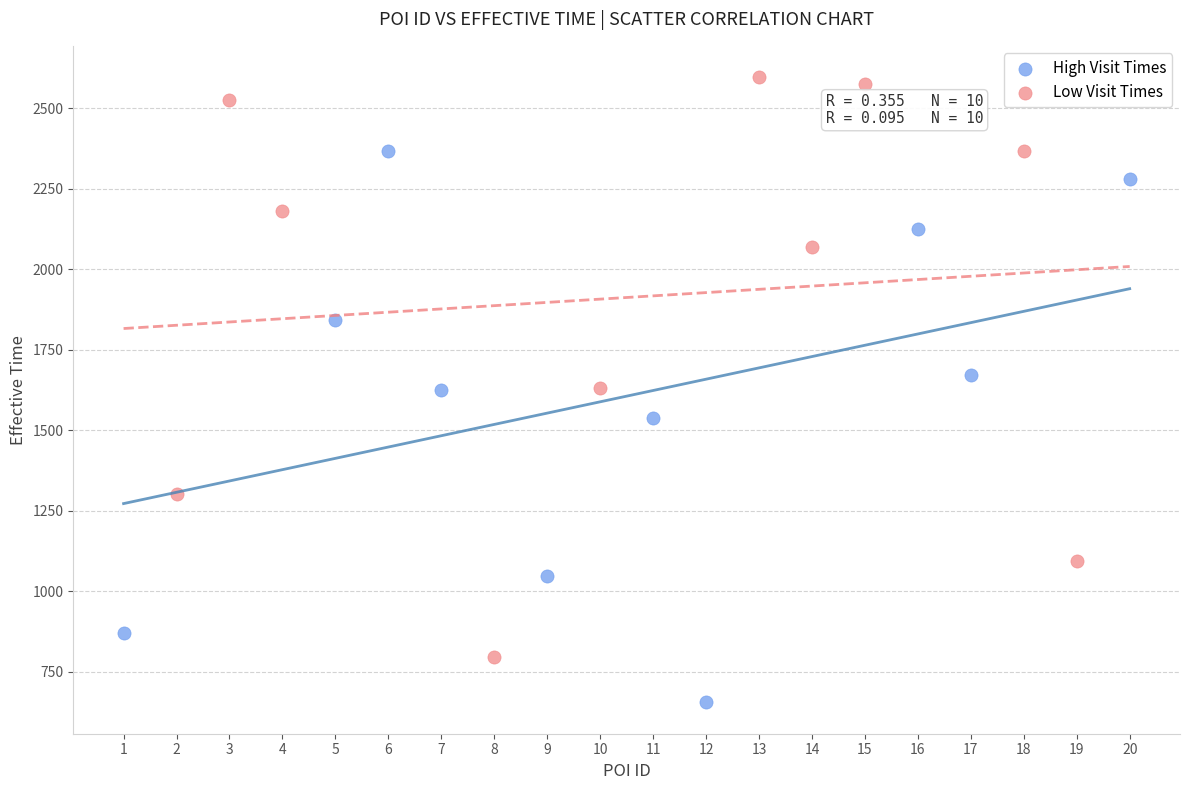

Which series reaches the maximum Y coordinate?

Low Visit Times